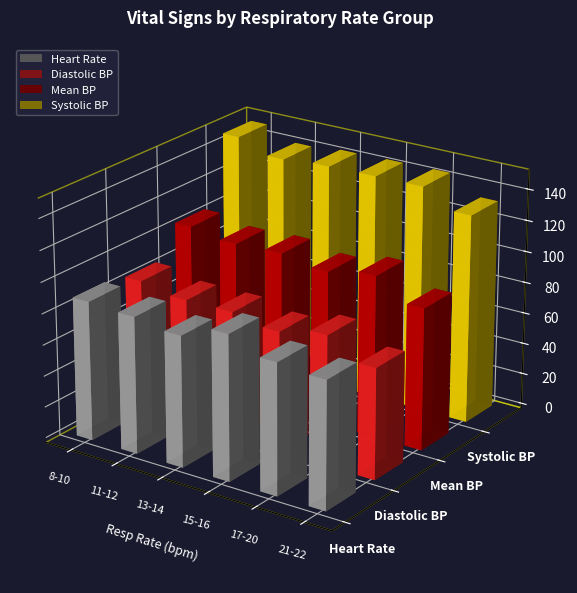

Does the chart contain stacked bars?

No